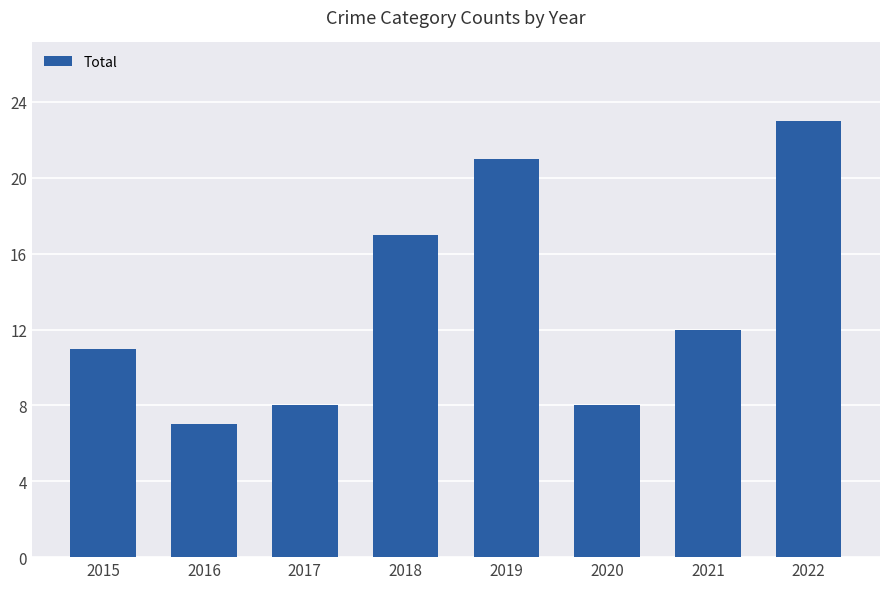

What is the sum of the values at 2019 and 2020?

29